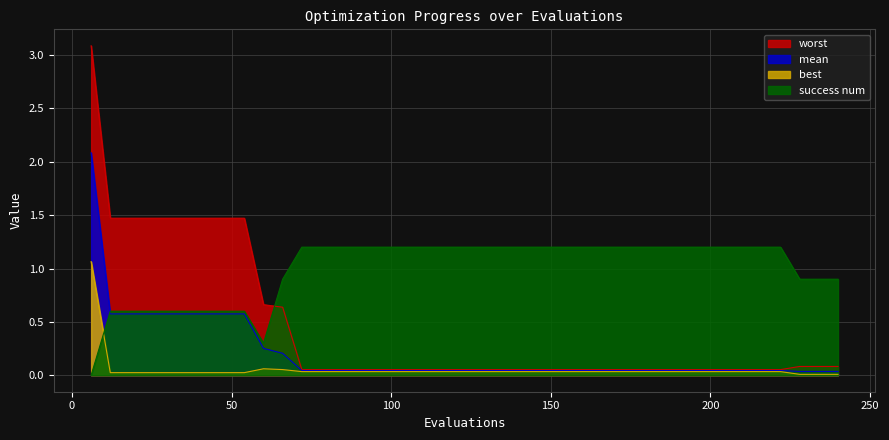

What is the highest value of the best series?

1.1